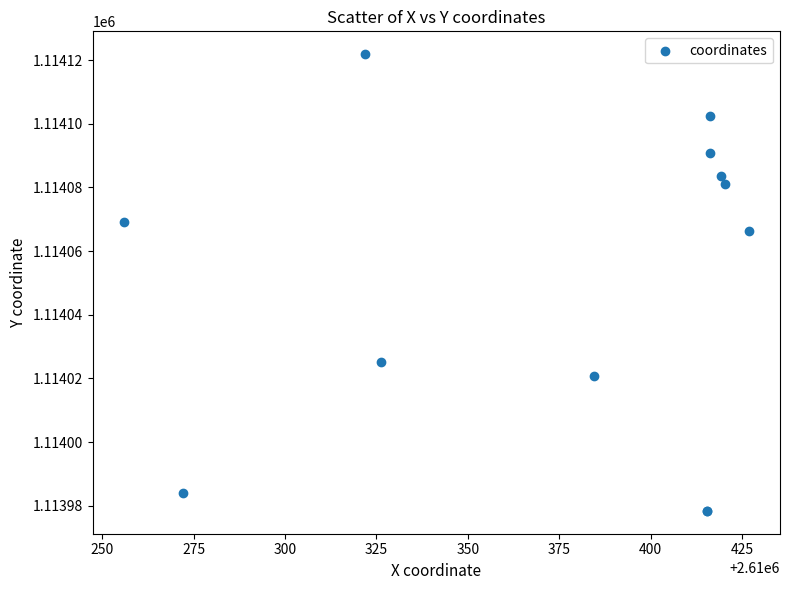

What Y value in the scatter plot is closest to 1114050?

1114066.4